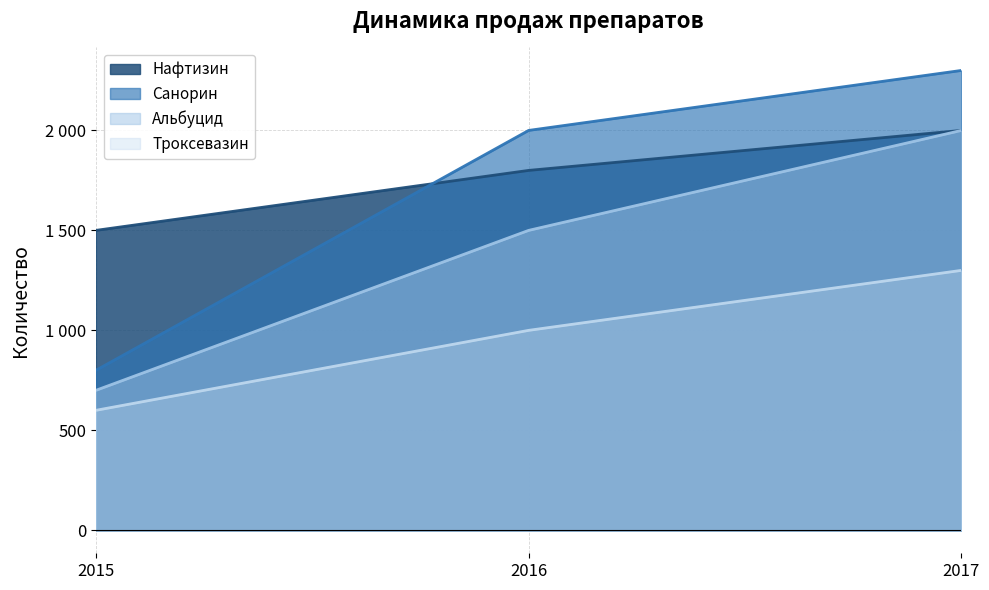

What is the sum of the Альбуцид values at 2017 and 2015?

2700